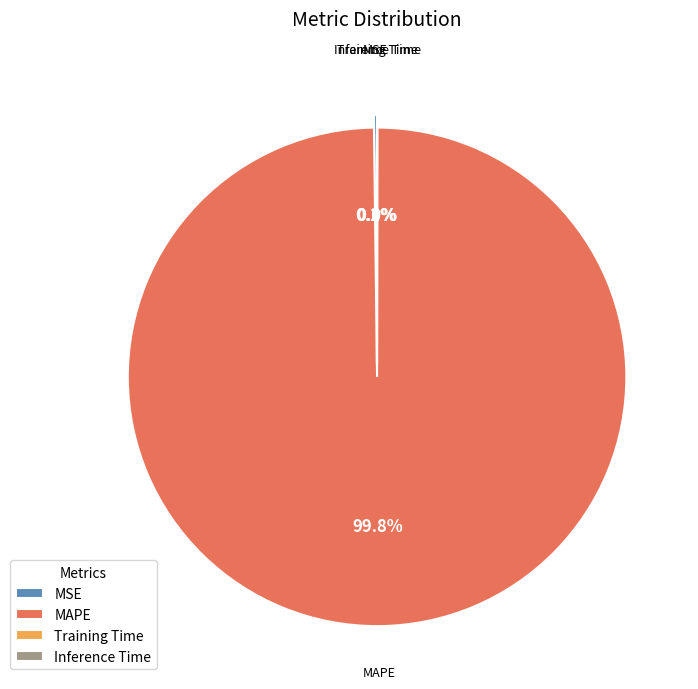

Which category accounts for the majority?

MAPE